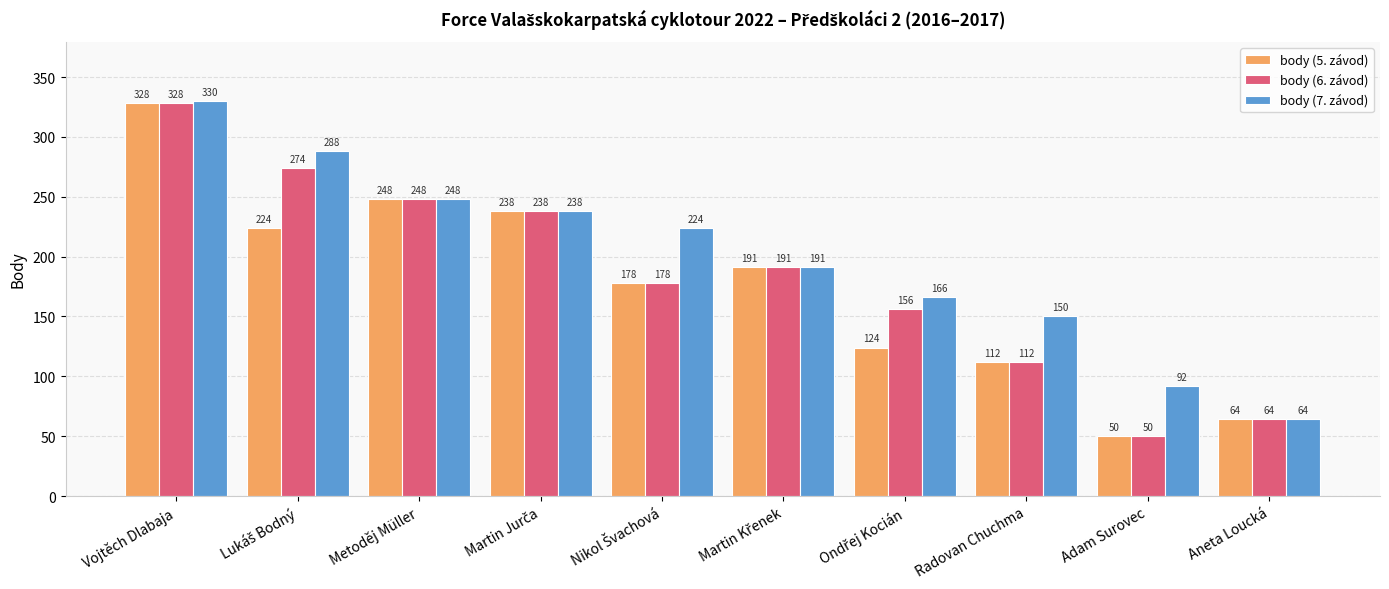

What is the sum of all body (5. závod) values?

1757